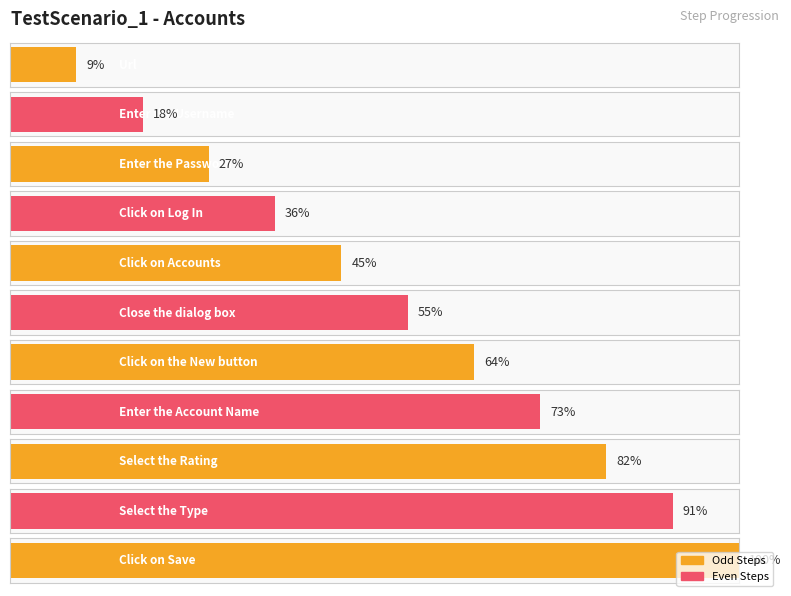

What position from the left is Select the Type?

10